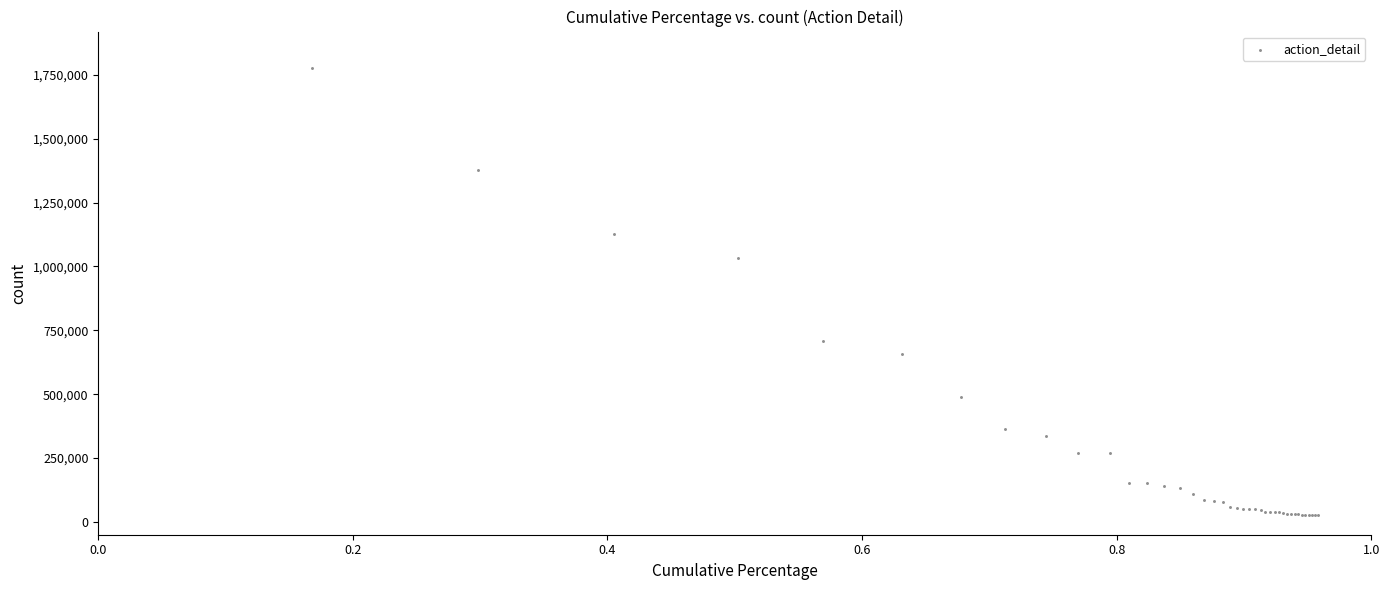

What Y value in the scatter plot is closest to 901751?

1031141